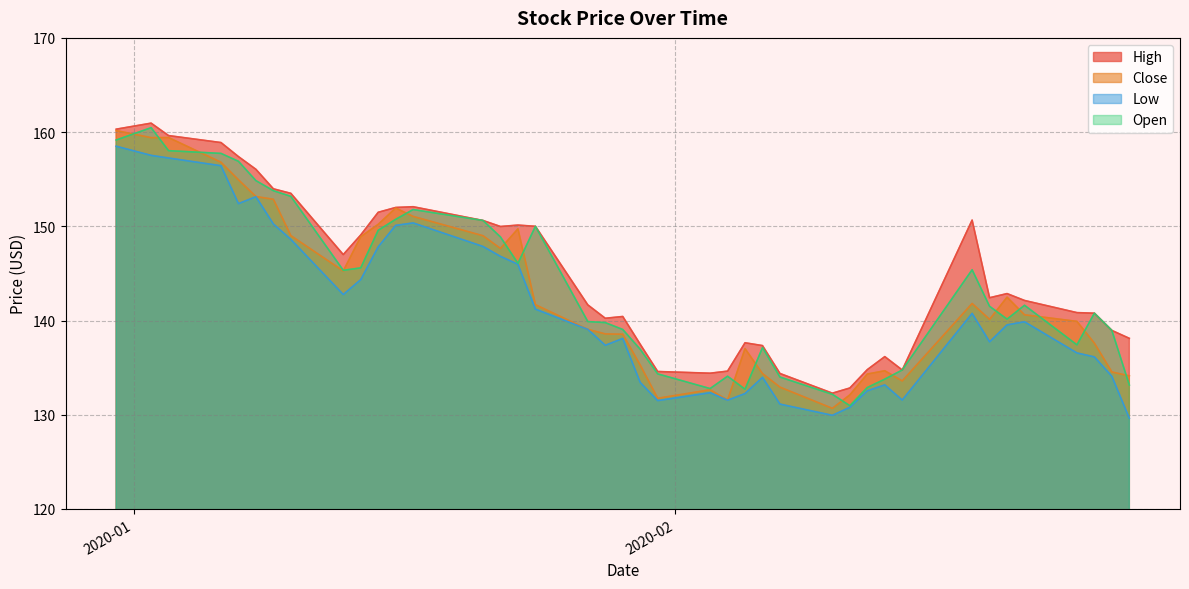

What are all the series names shown in the legend?

High, Close, Low, Open